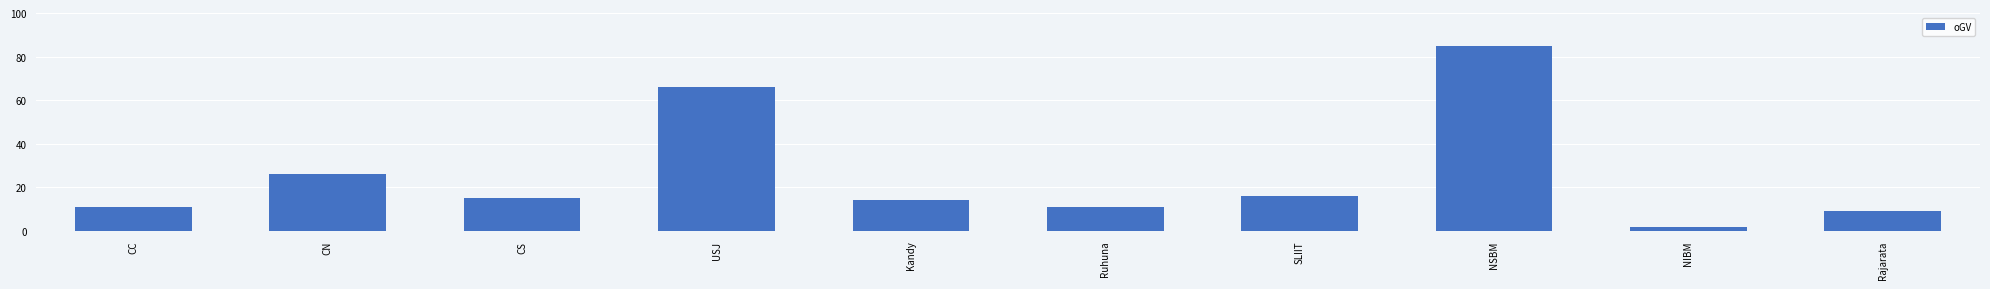

What value does the data have at Rajarata, to the nearest 5?

10